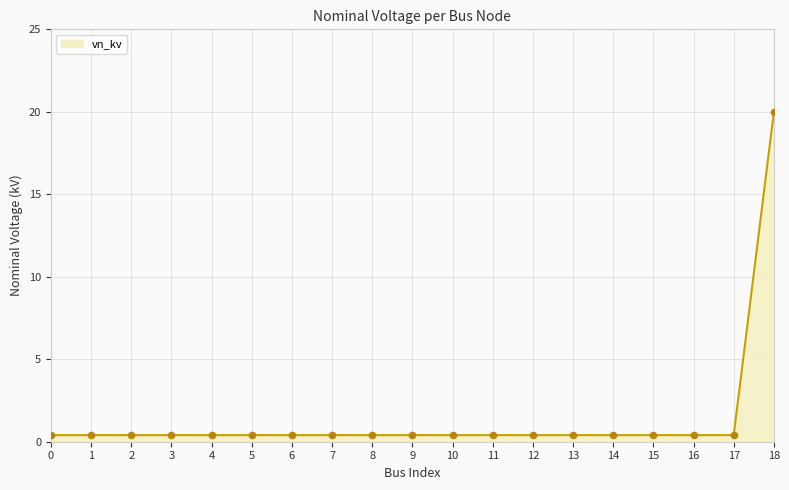

What is the change in value from 14 to 18?

+19.6